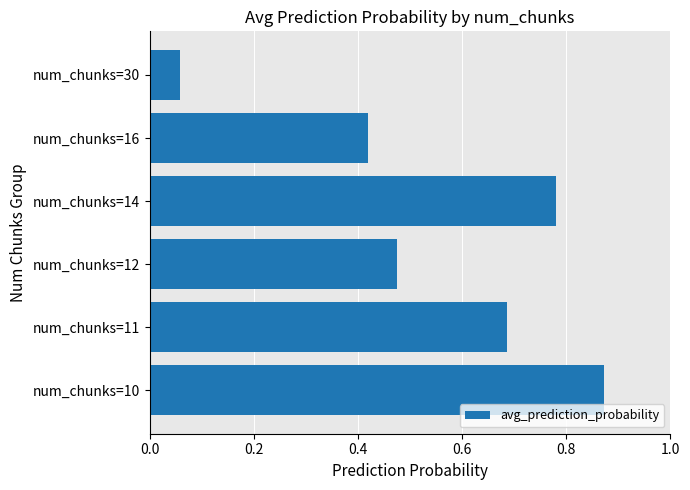

What is the sum of all values?

3.3